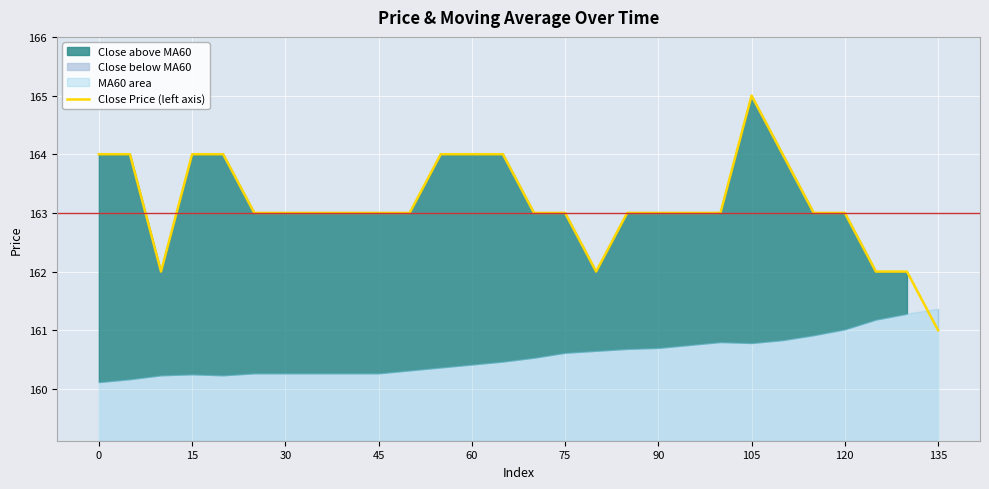

Which category has the lowest value in the Close Price (left axis) series?

135